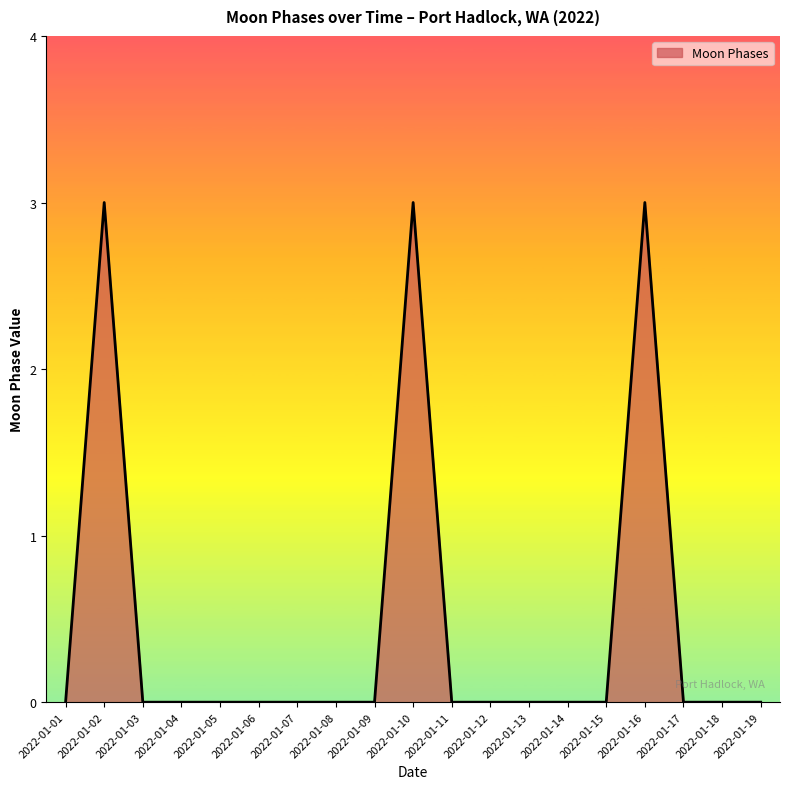

What is the greatest value displayed?

3